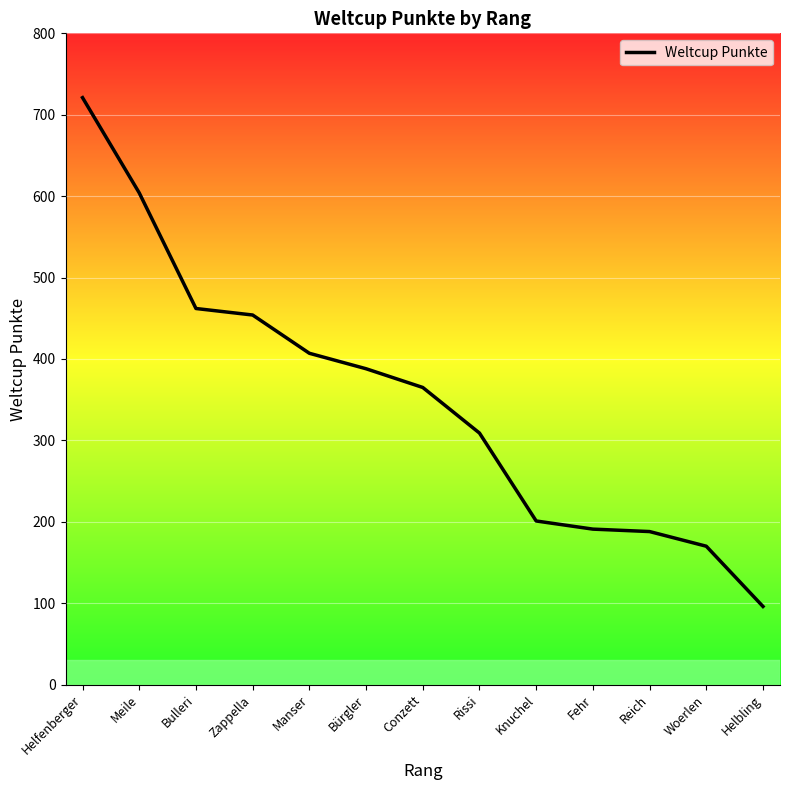

What is the maximum value shown in the chart?

721